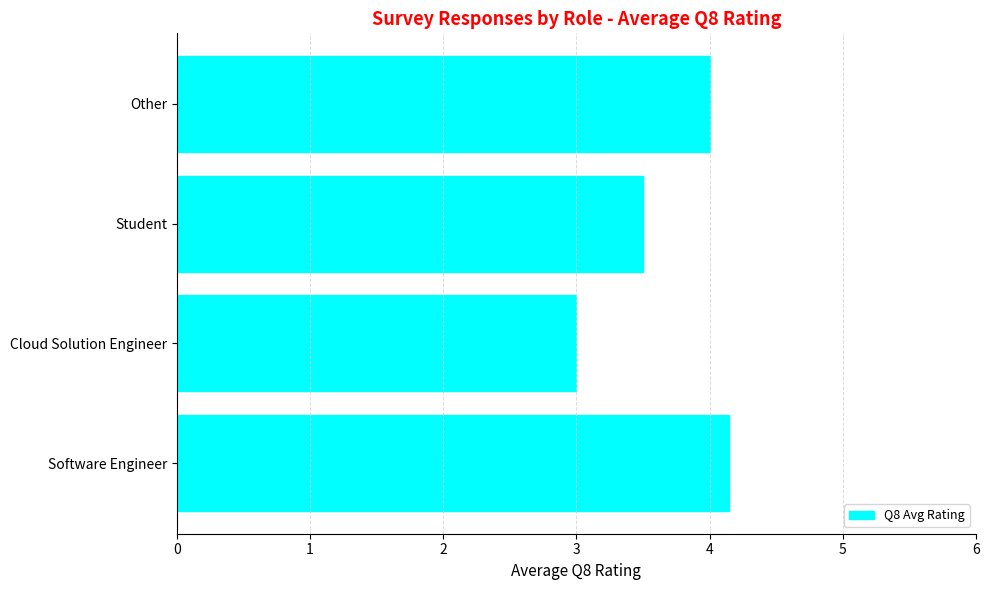

Is it true that the value at Software Engineer is 7.1?

False